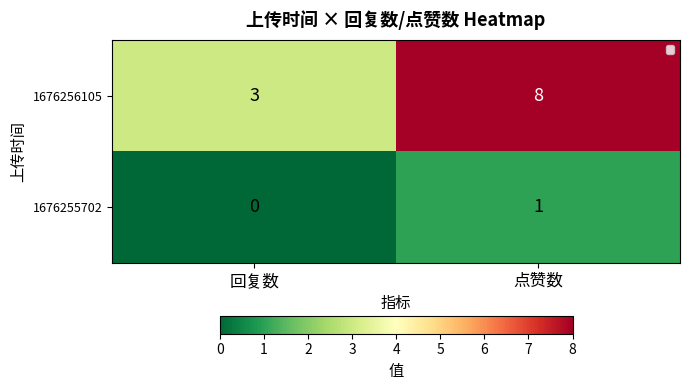

Where is 1676256105 nearest to the value 5?

回复数